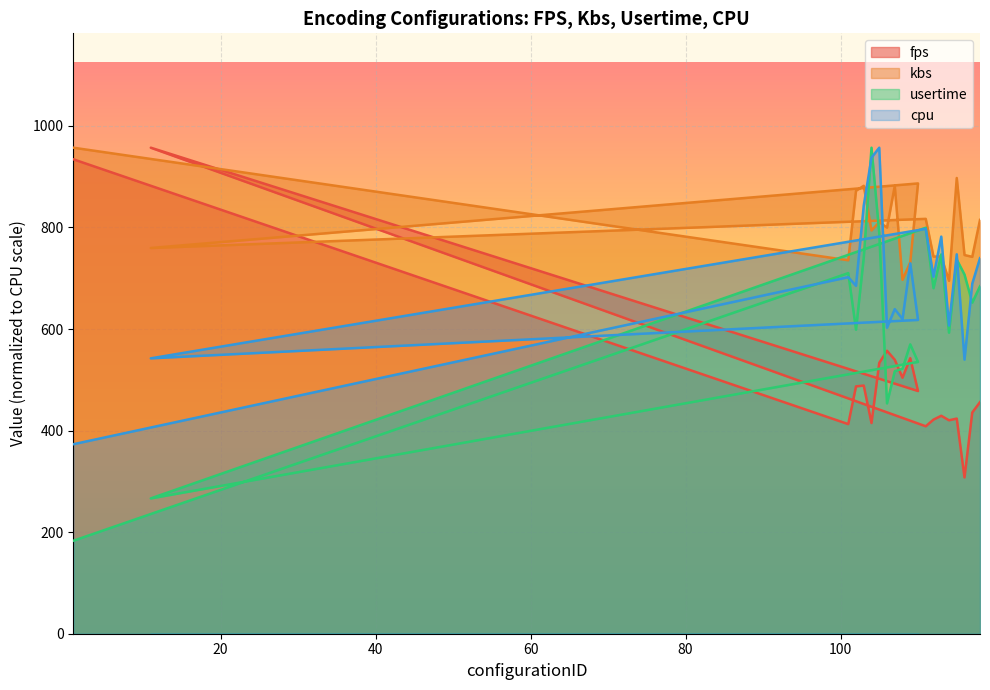

What is the sum of the cpu values at 101 and 103?

1545.3